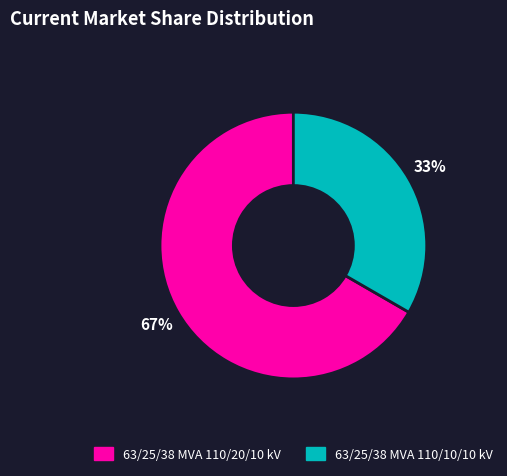

Which slice represents more than half of the pie?

63/25/38 MVA 110/20/10 kV